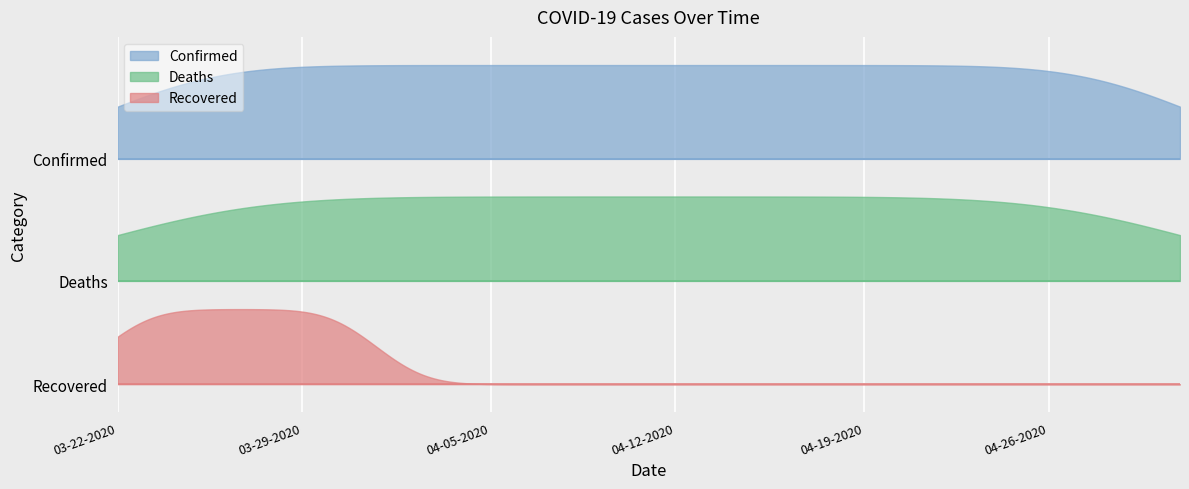

What is the value of the Confirmed point at the 38th from the left?

2256